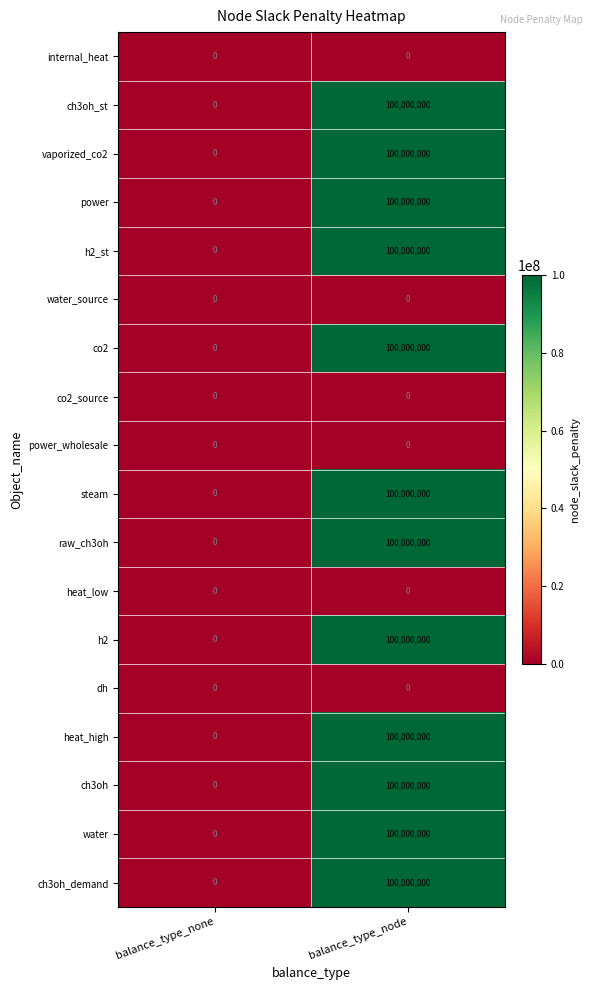

The value of heat_high at balance_type_node is 100000000. True or false?

True